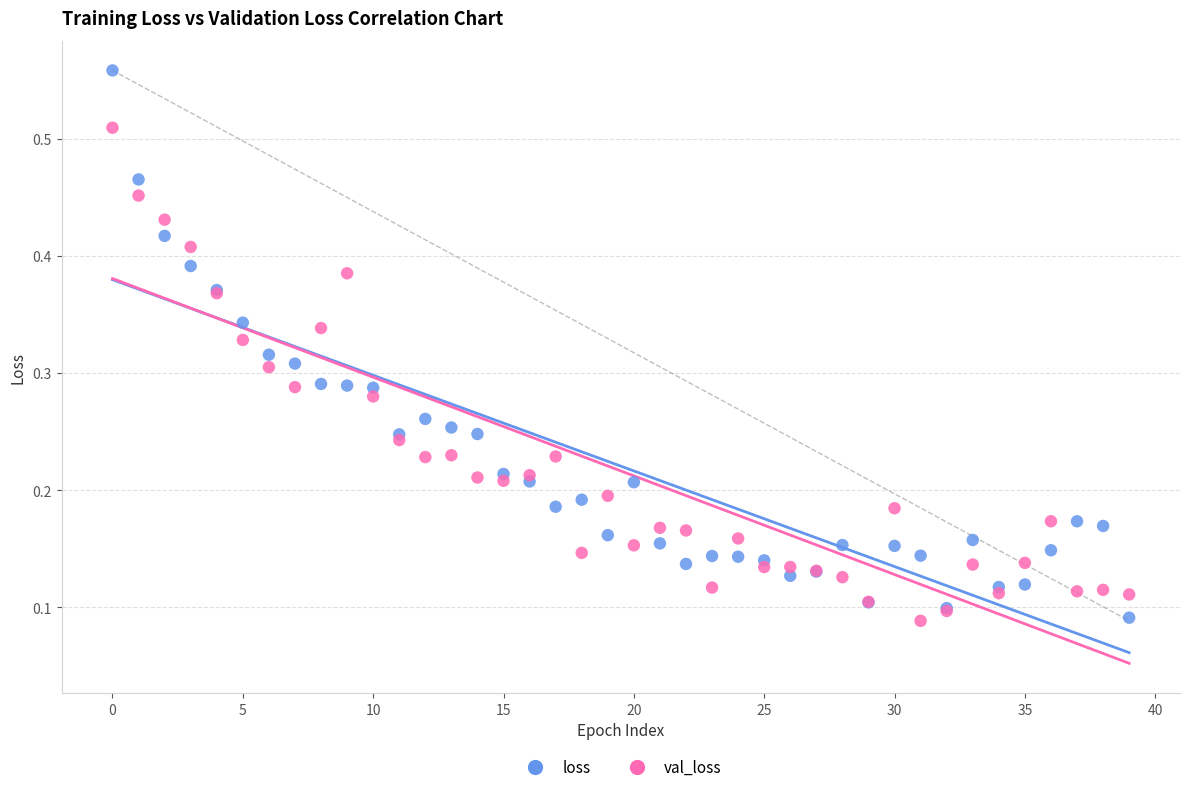

Which series reaches the maximum Y coordinate?

loss